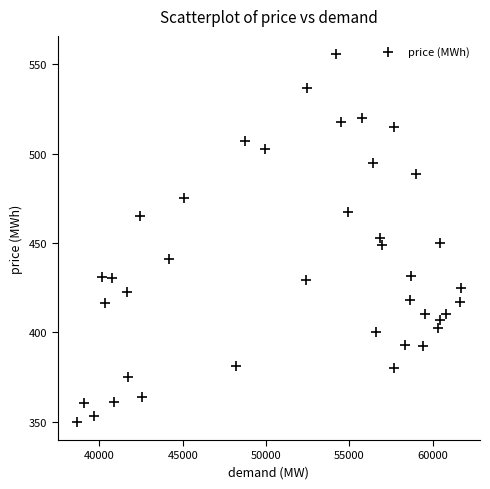

What is the range of Y values (max minus min)?

205.7